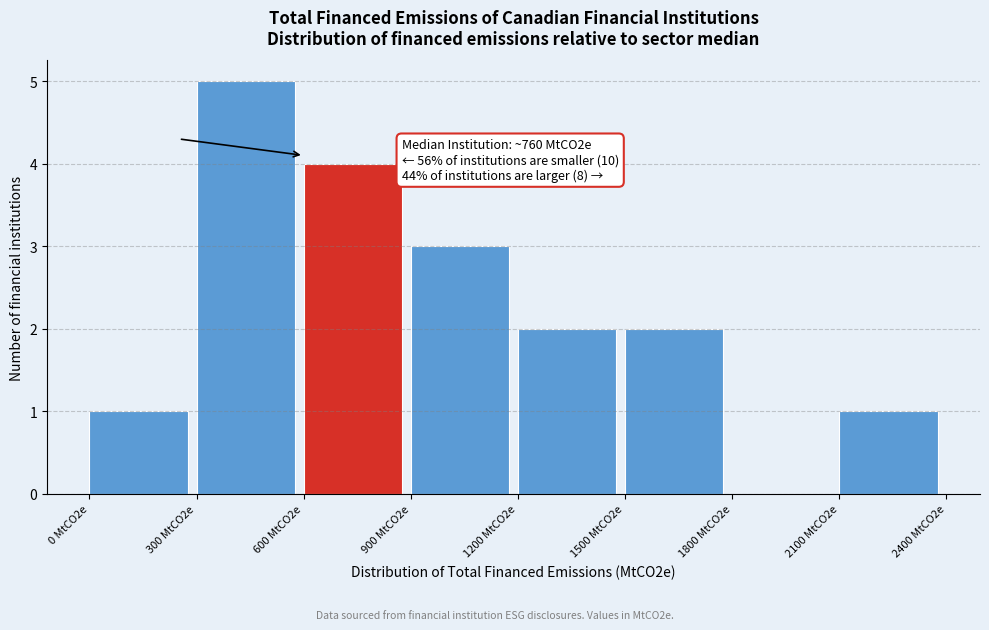

Reading left to right, extract all data points from this chart.

0 MtCO2e=1	300 MtCO2e=5	600 MtCO2e=4	900 MtCO2e=3	1200 MtCO2e=2	1500 MtCO2e=2	1800 MtCO2e=0	2100 MtCO2e=1